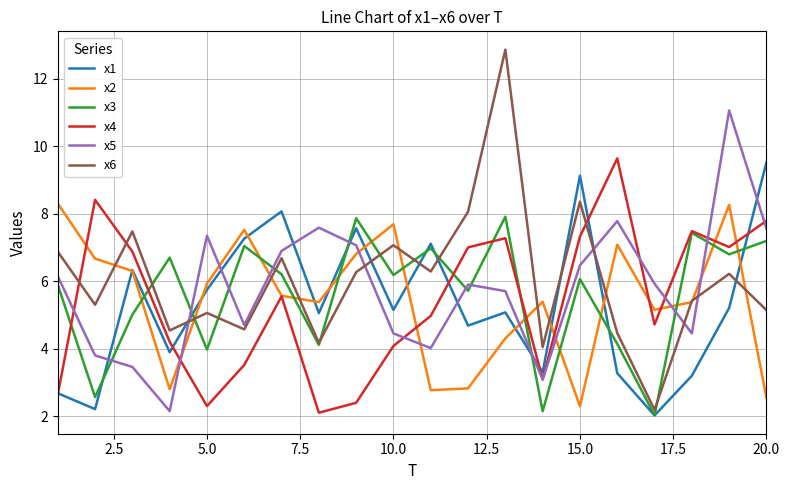

After their last crossing, which series has the higher values: x1 or x5?

x1